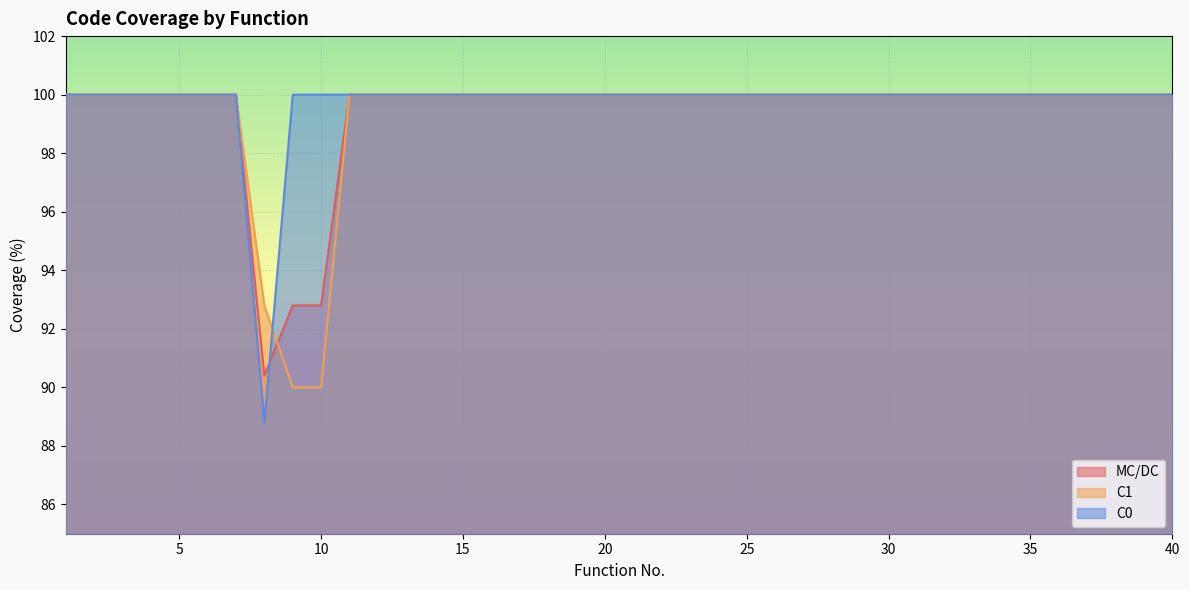

What are all the series names shown in the legend?

MC/DC, C1, C0